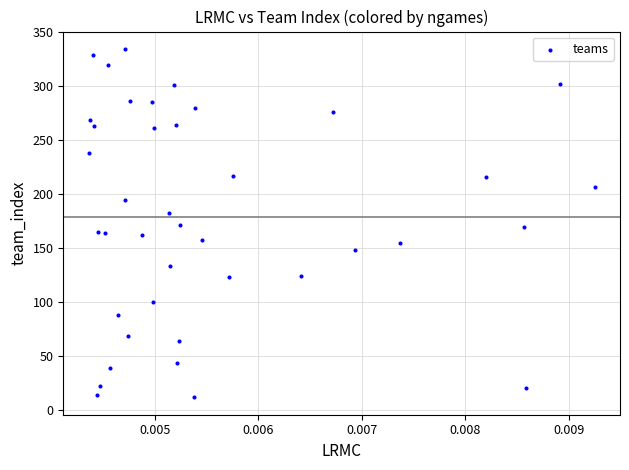

How many data points are displayed?

40